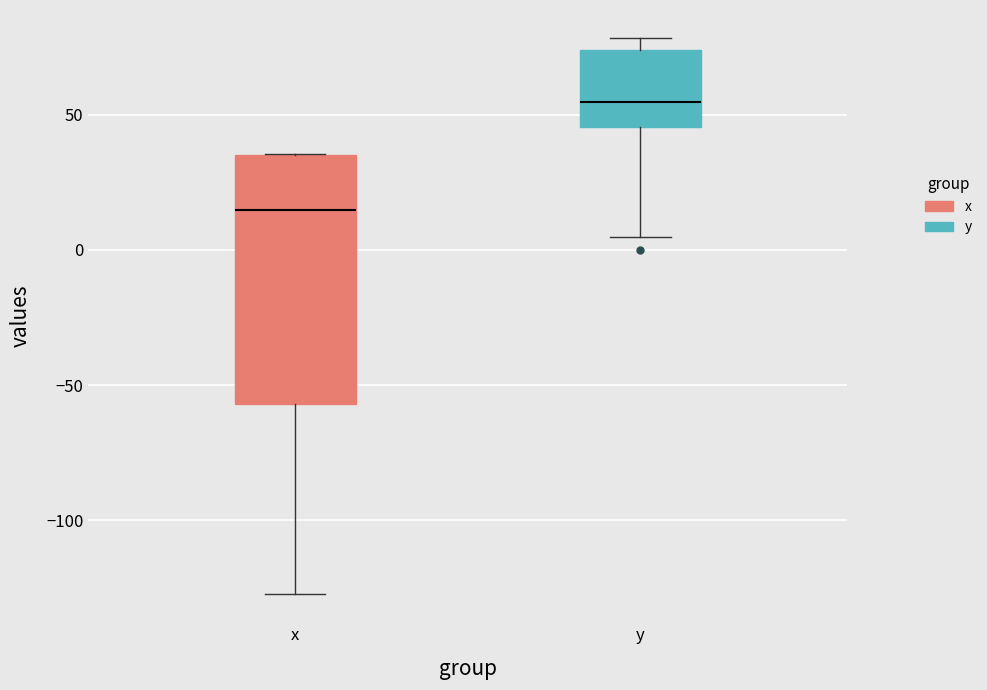

Which box has the highest median line?

y